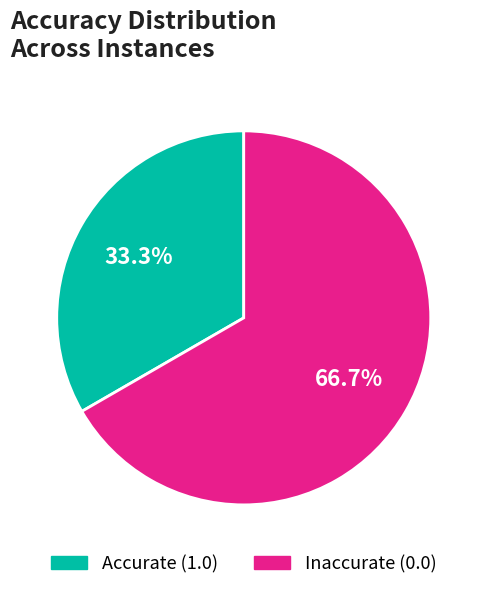

Does any single category account for the majority?

Yes